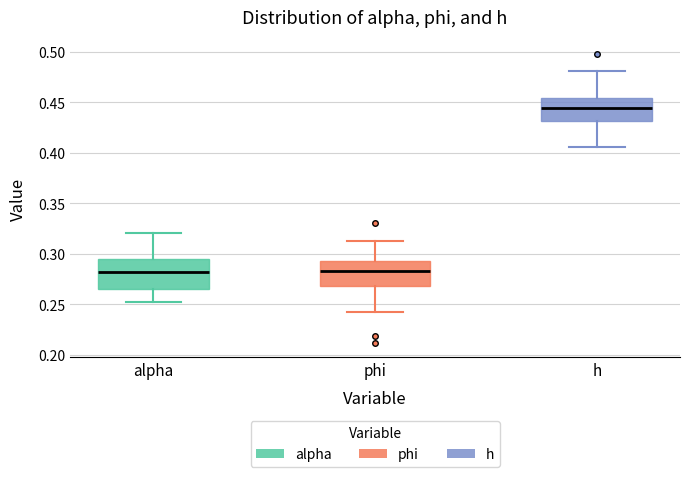

Reading left to right, transcribe this box plot: for each box, give where its median line is, the range the box spans, and where its two whiskers end, as read against the y-axis. The values are not printed on the chart, so give them approximately, as read against the axis.

alpha: median 0.280, box 0.265 to 0.295, whiskers 0.255 to 0.320
phi: median 0.285, box 0.270 to 0.295, whiskers 0.240 to 0.315
h: median 0.445, box 0.430 to 0.455, whiskers 0.405 to 0.480